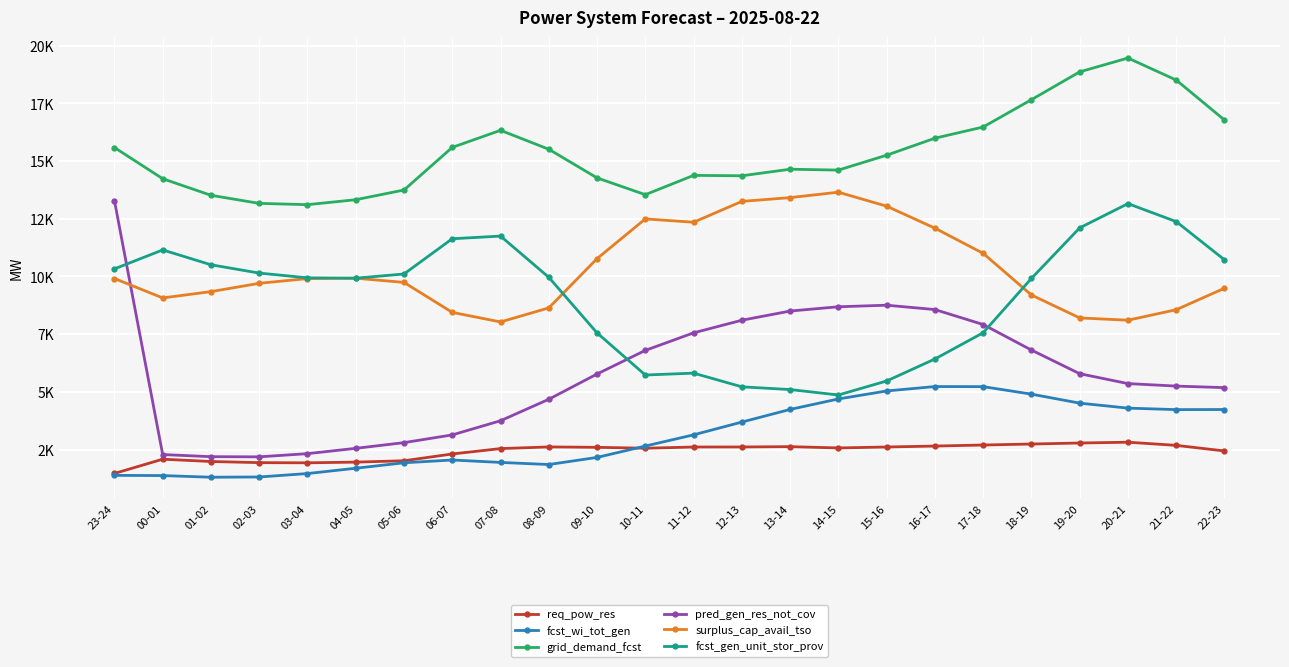

Where is fcst_gen_unit_stor_prov nearest to the value 9009?

18-19